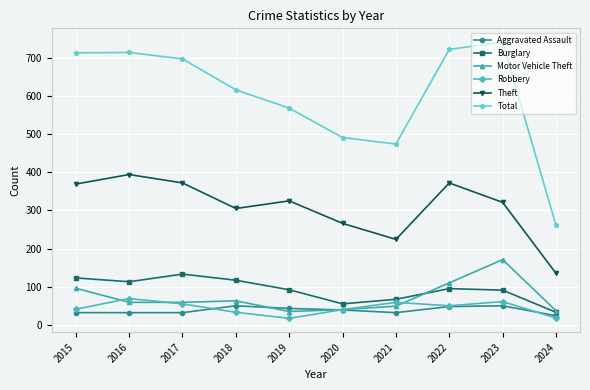

At which label is Total closest to 501?

2020